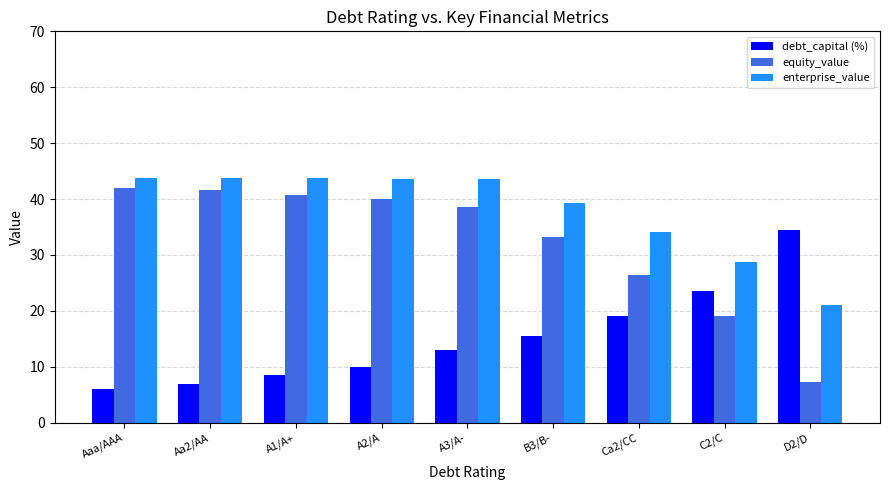

The enterprise_value series shows 43.7 at A1/A+. True or false?

True